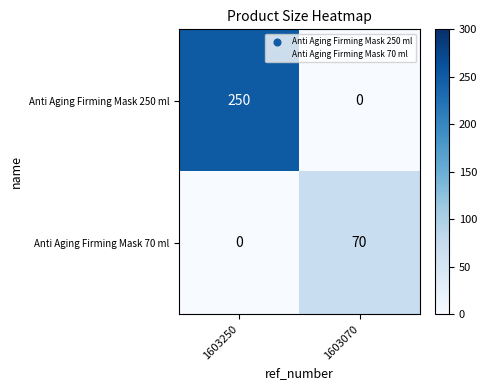

Between 1603250 and 1603070, which series saw the biggest shift?

Anti Aging Firming Mask 250 ml